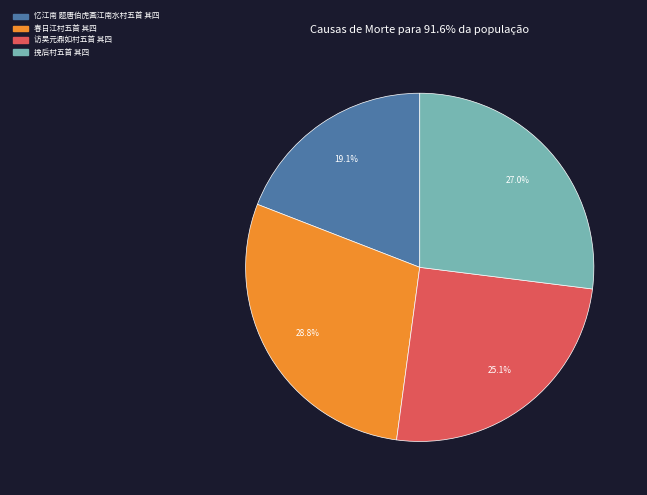

To the nearest percent, what is the combined percentage of 挽后村五首 其四 and 访吴元鼎如村五首 其四?

52%